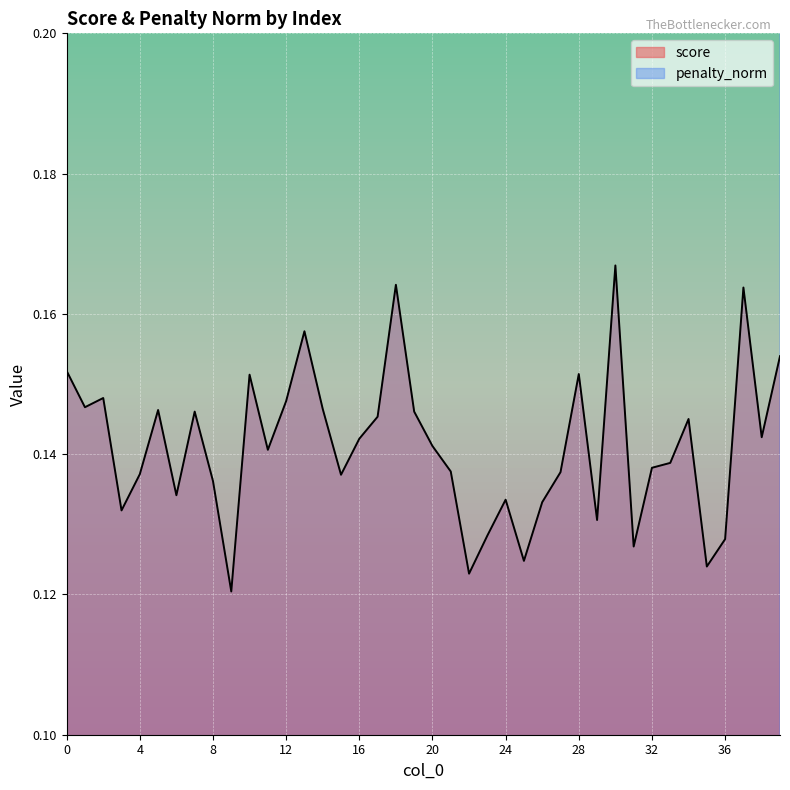

What is the value of the score point at the 12th from the left?

0.1